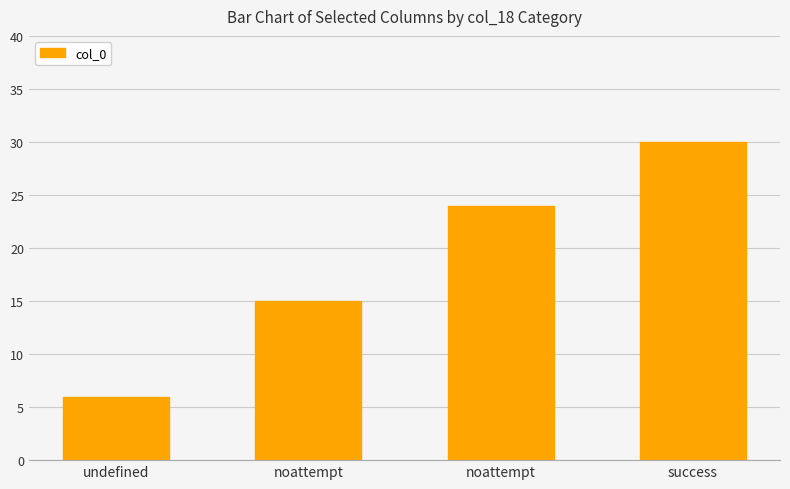

Count the number of data series in this chart.

1